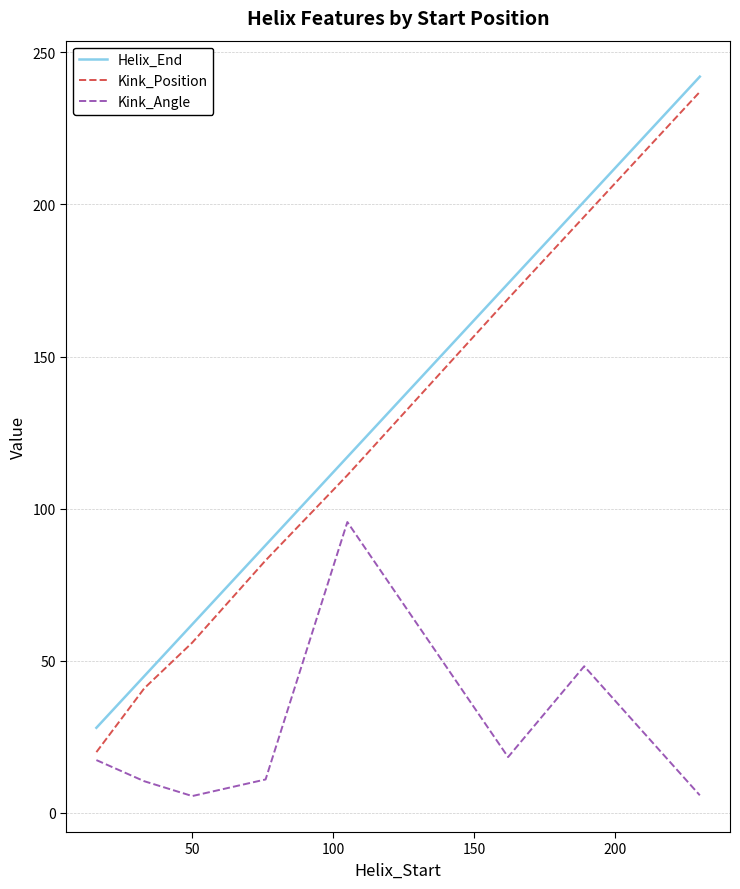

What is the maximum value shown in the chart?

242.0